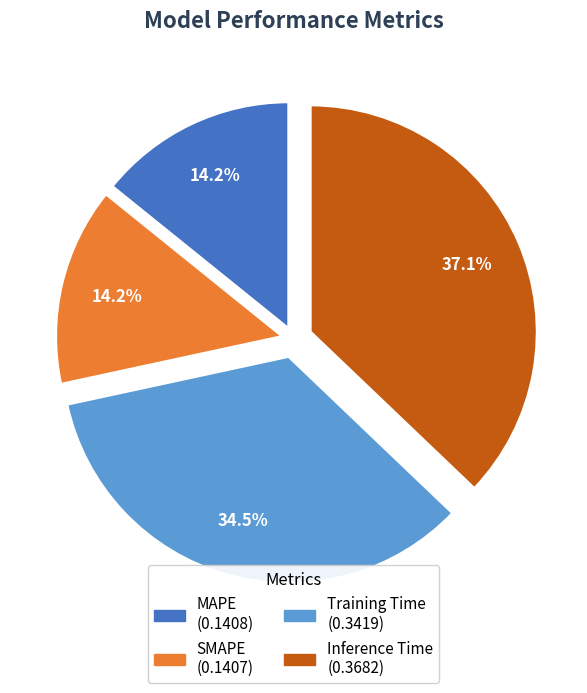

Is the sum of SMAPE and MAPE greater than half?

No